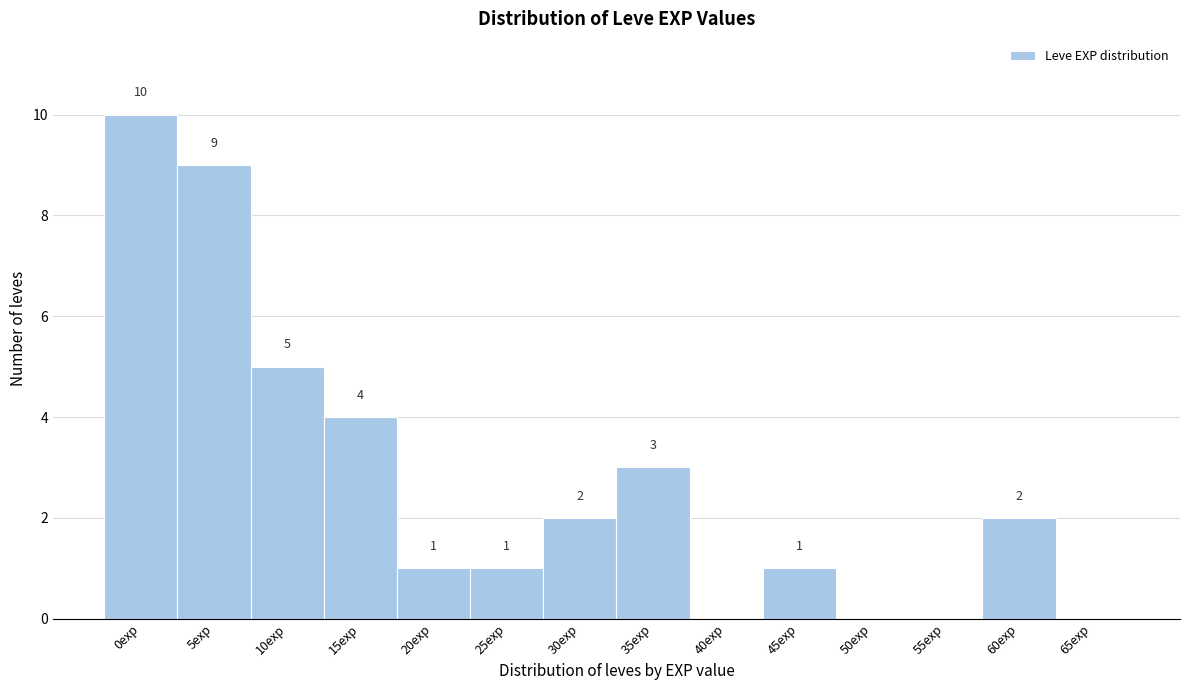

Reading left to right, what are all the values shown in this chart?

0exp=10	5exp=9	10exp=5	15exp=4	20exp=1	25exp=1	30exp=2	35exp=3	40exp=0	45exp=1	50exp=0	55exp=0	60exp=2	65exp=0